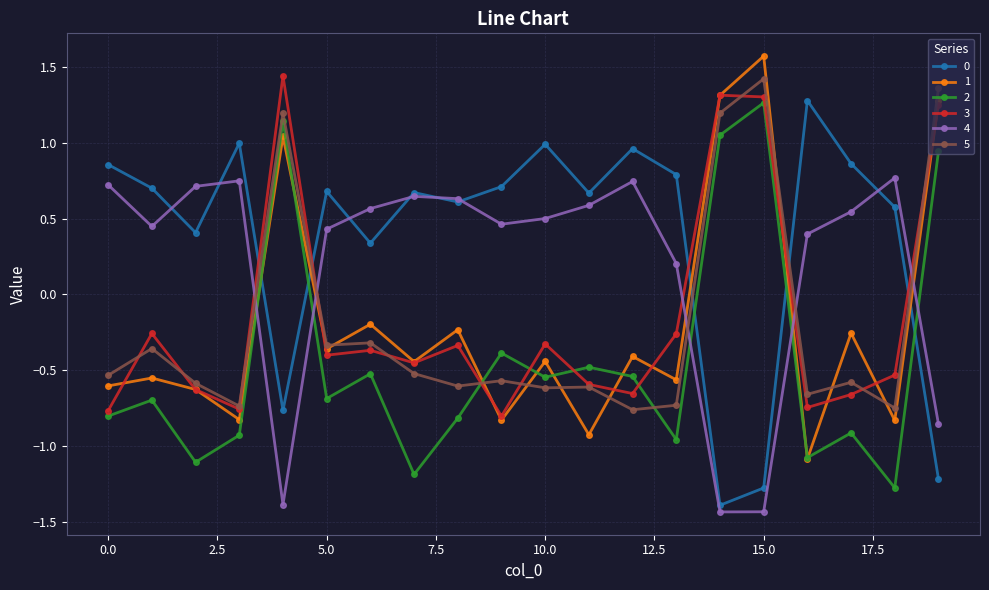

What is the difference between the second highest and minimum values in the 4 series?

2.2